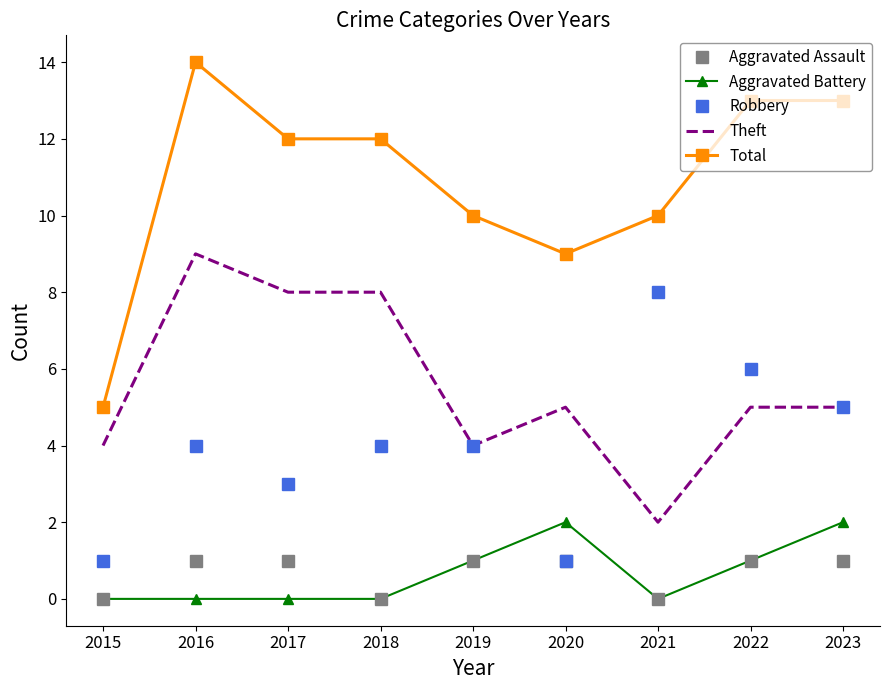

What is the spread (max minus min) of values at 2020?

8